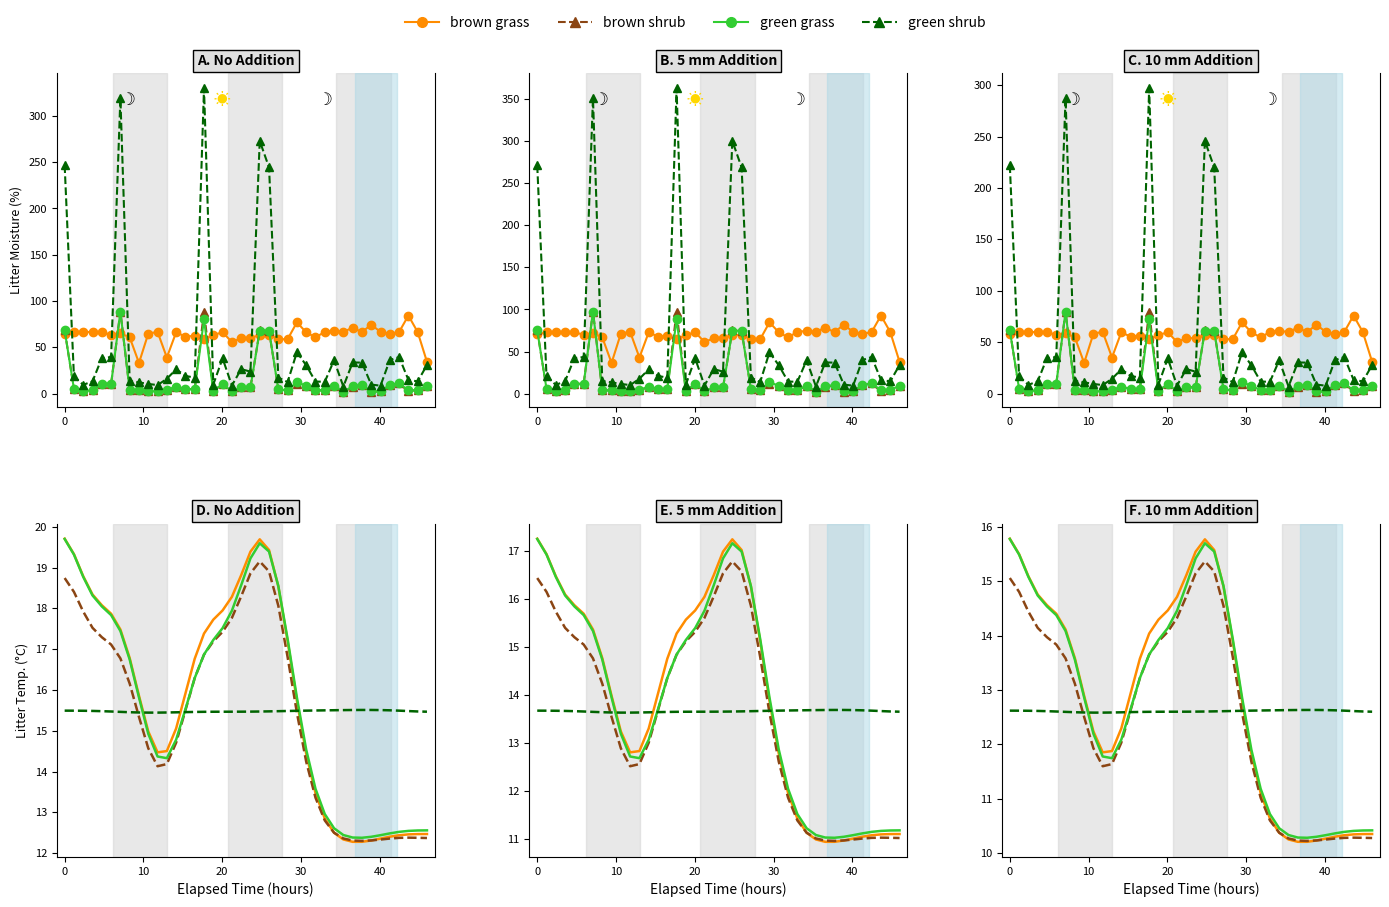

What is the label of the 38th point from the right?

10